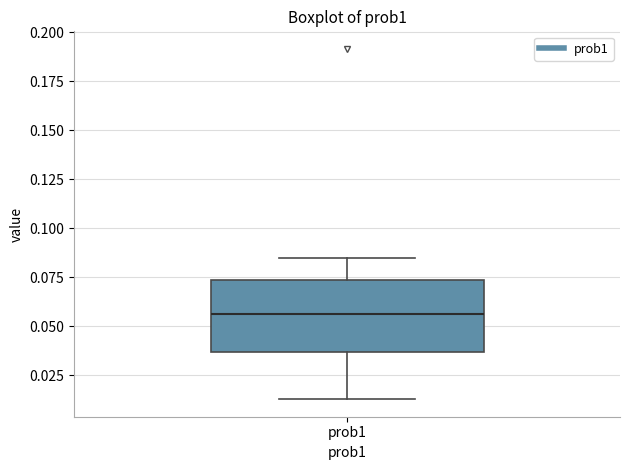

Read this box plot against the y-axis: the position of the median line, the range covered by the box, and the ends of both whiskers. The values are not printed on the chart, so give them approximately, as read against the axis.

median 0.055, box 0.035 to 0.075, whiskers 0.015 to 0.085